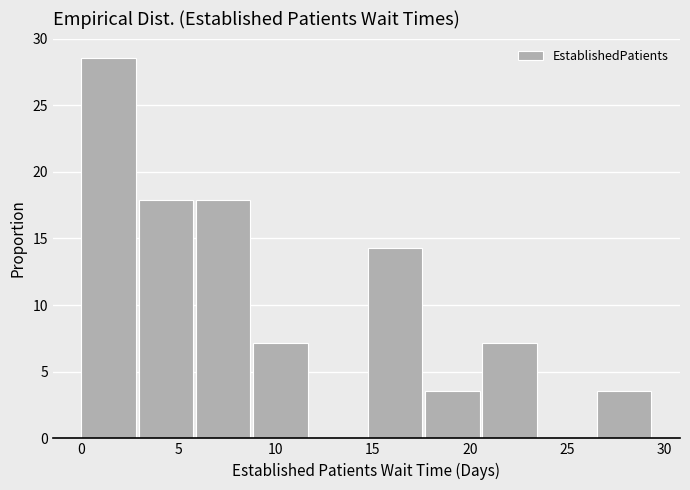

What is the height of the bar covering 5.90 to 8.85 on the x-axis? Neither the bar edges nor the heights are printed on the chart, so give them approximately, as read against the axes.

18.0